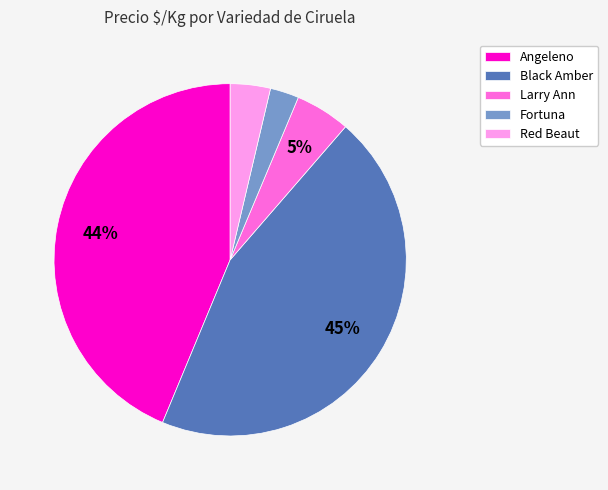

Approximately how many times larger is the value at Black Amber compared to Angeleno?

1.0